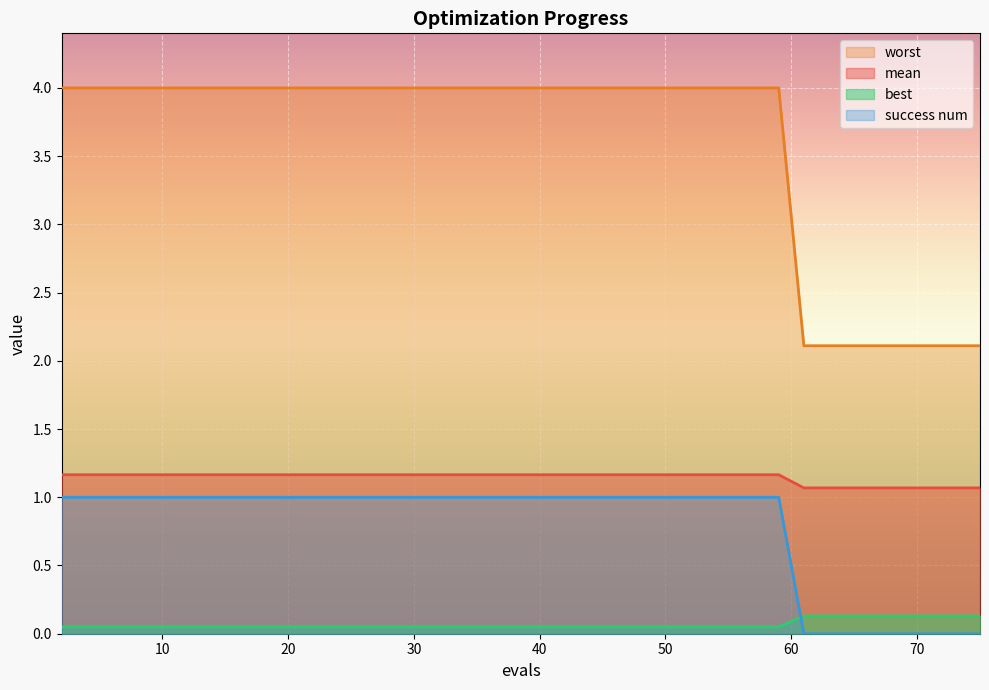

At which category does the chart reach its minimum across all series?

63